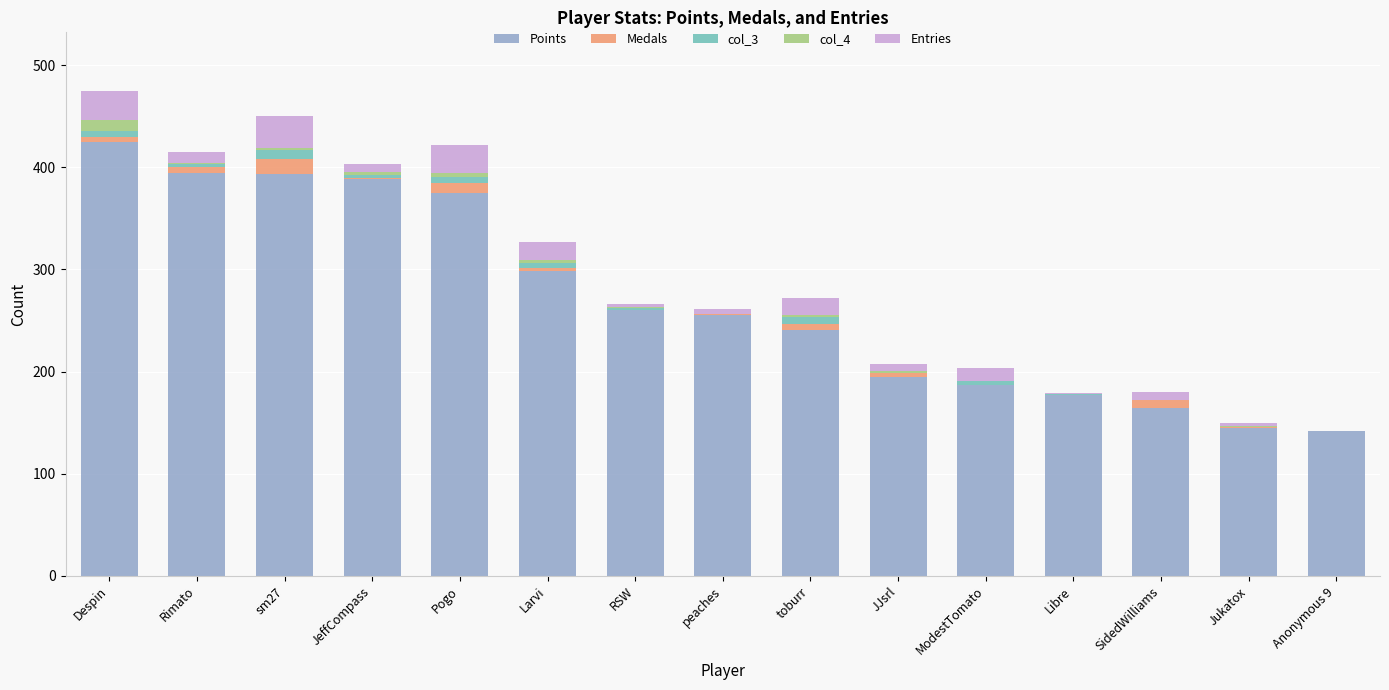

What is the sum of all Points values?

4039